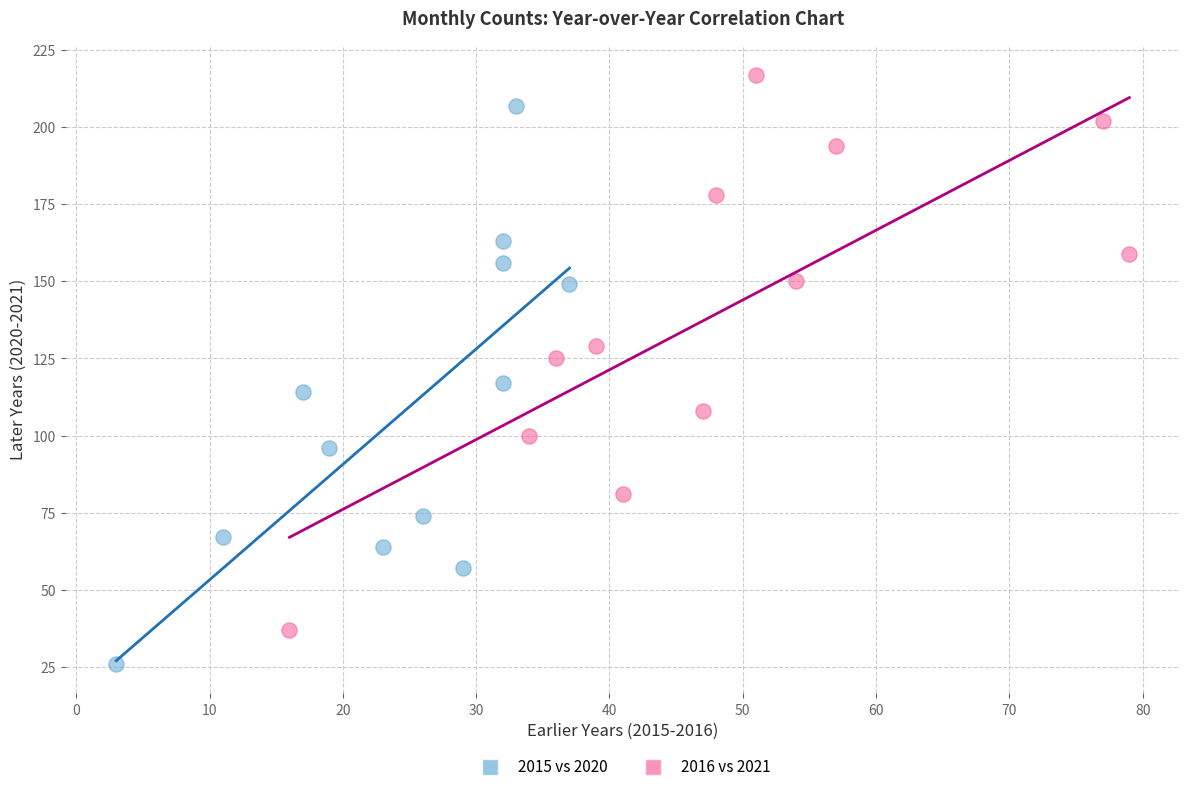

Which series contains the lowest Y value?

2015 vs 2020